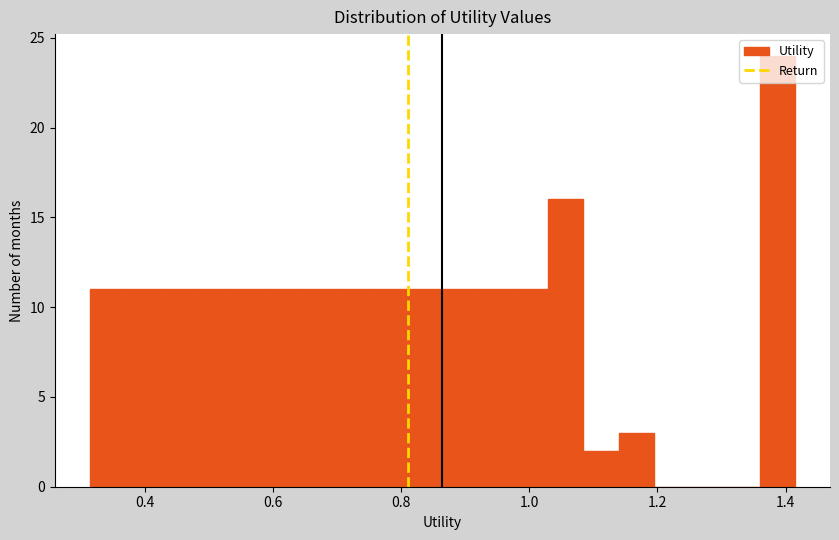

Around what value on the x-axis is the tallest bar? Give the approximate position of its centre, as read against the axis.

1.38